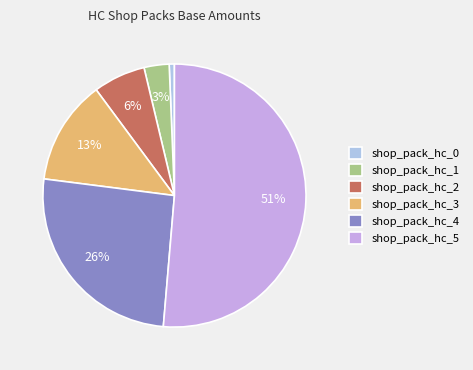

To the nearest percent, what is the combined percentage of shop_pack_hc_4 and shop_pack_hc_3?

39%